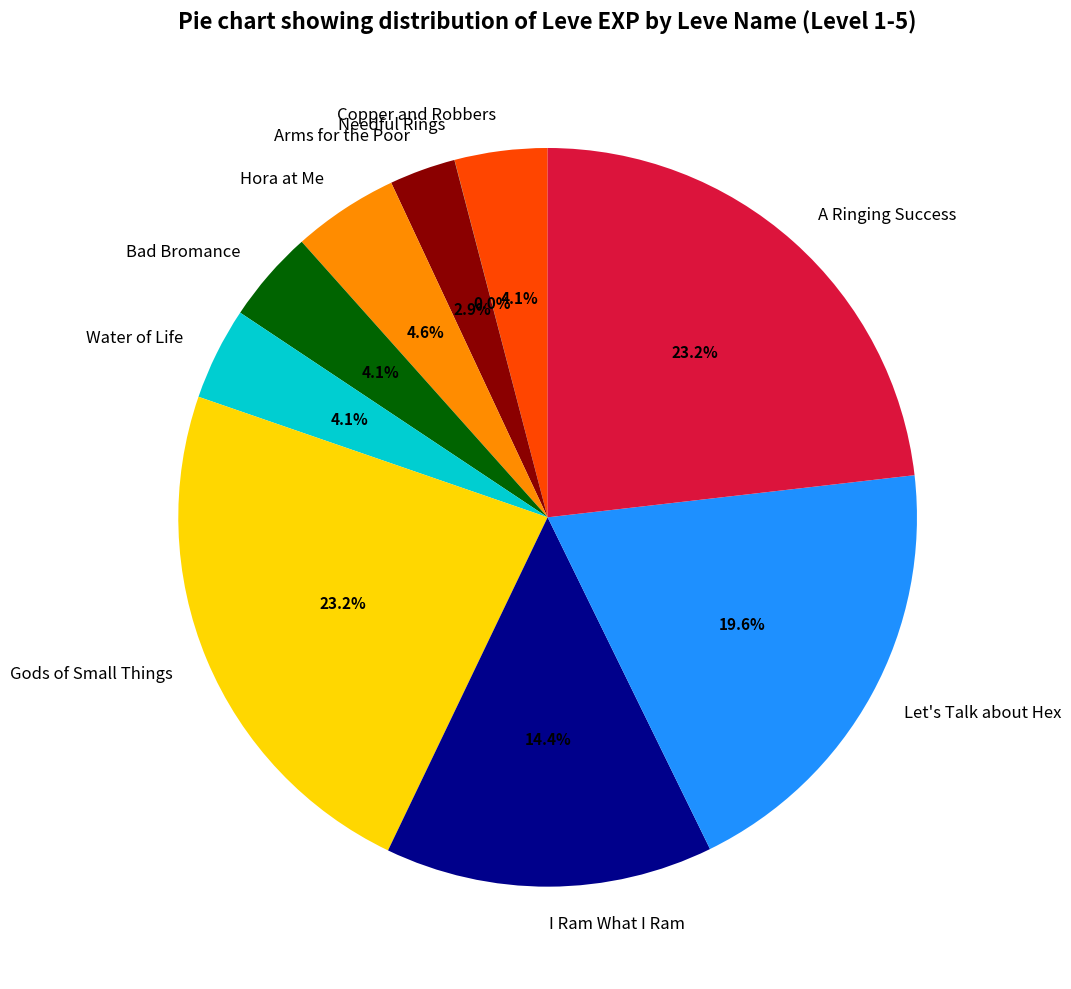

Between Bad Bromance and A Ringing Success, which is larger?

A Ringing Success